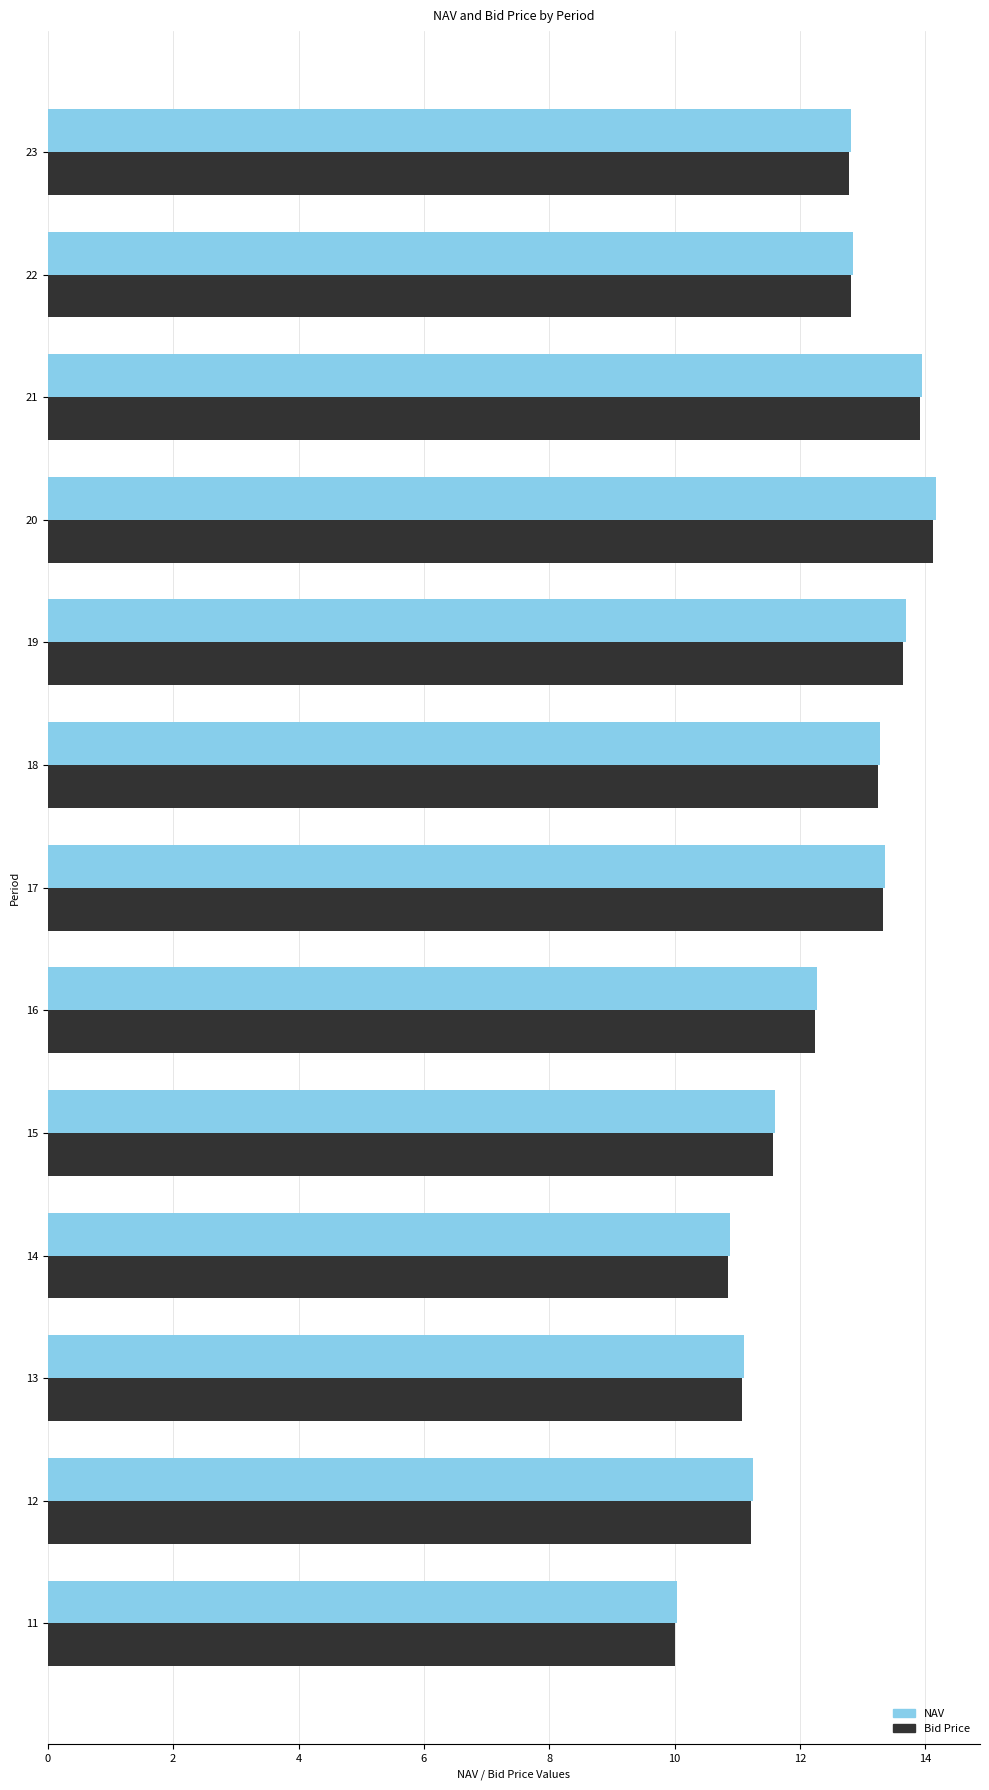

Between 21 and 23, which series saw the biggest shift?

NAV